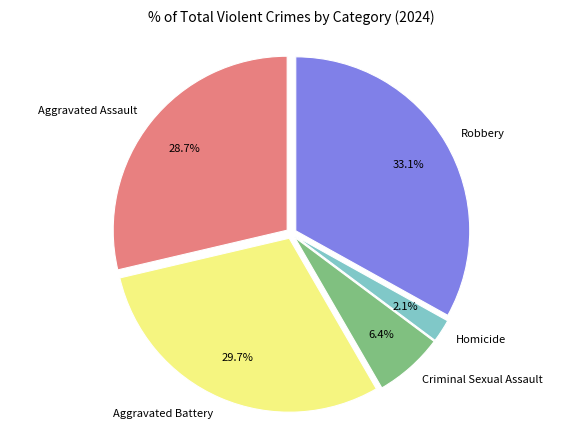

To the nearest percent, what is the difference between the Aggravated Battery and Aggravated Assault slice percentages?

1%